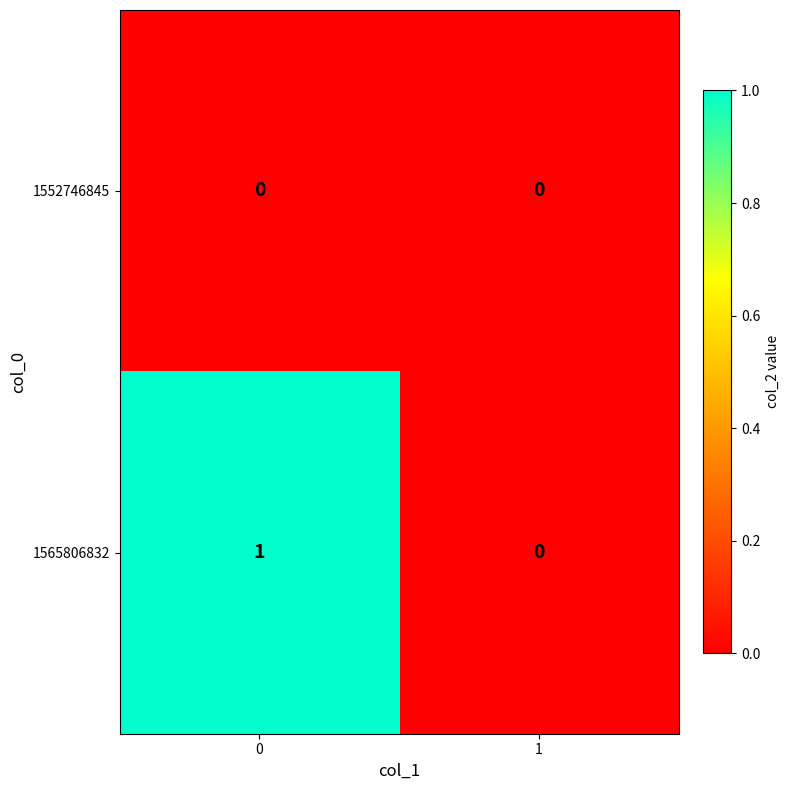

Reading left to right, extract all data points from this chart.

1552746845: 0	0
1565806832: 1	0